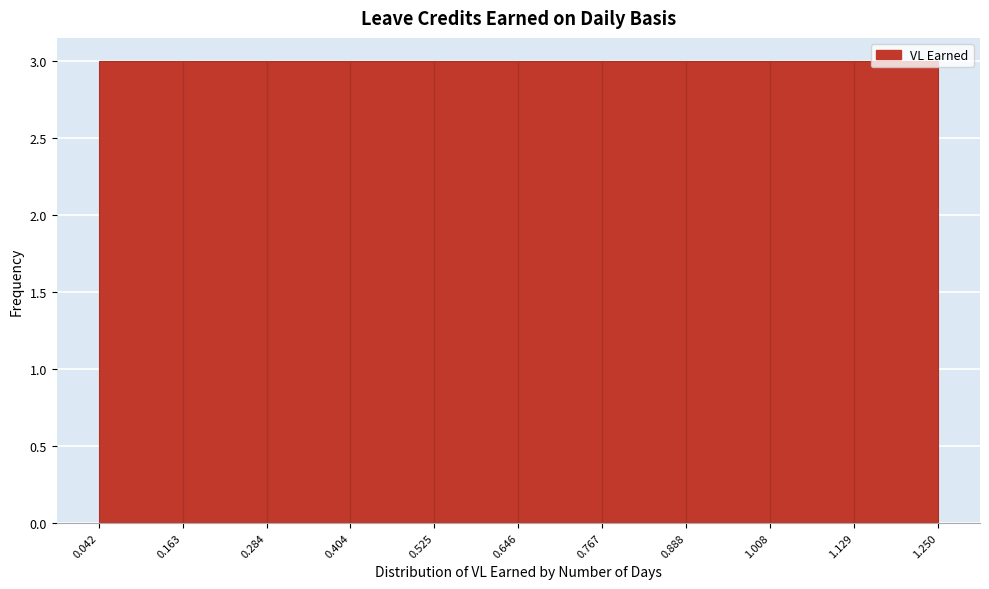

How tall is the bar that spans 1.008 to 1.129 on the x-axis? The values are not printed on the chart, so give them approximately, as read against the axis.

3